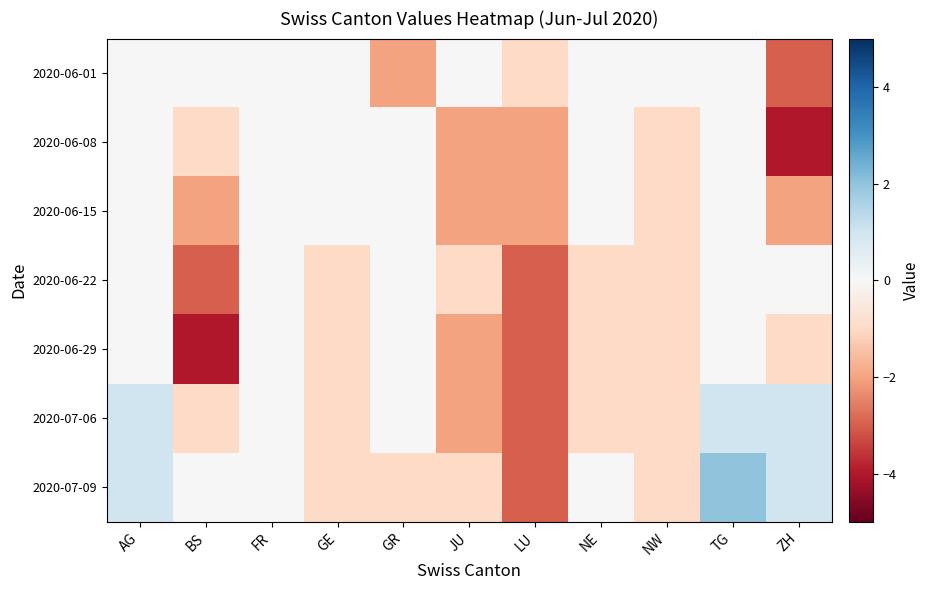

Which series has the largest total across all categories?

2020-07-09